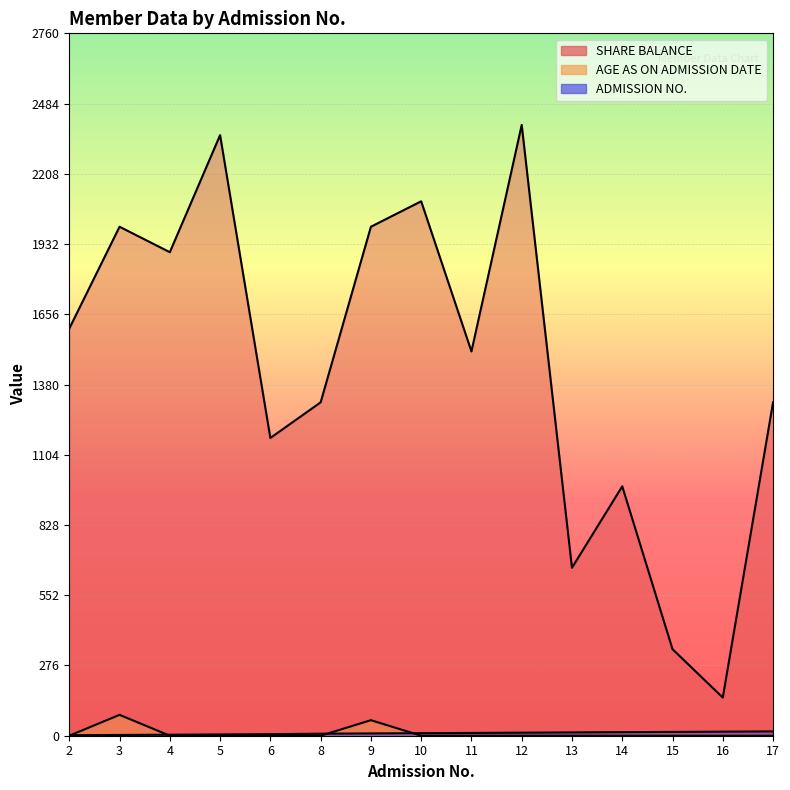

Which series has the largest total across all categories?

SHARE BALANCE